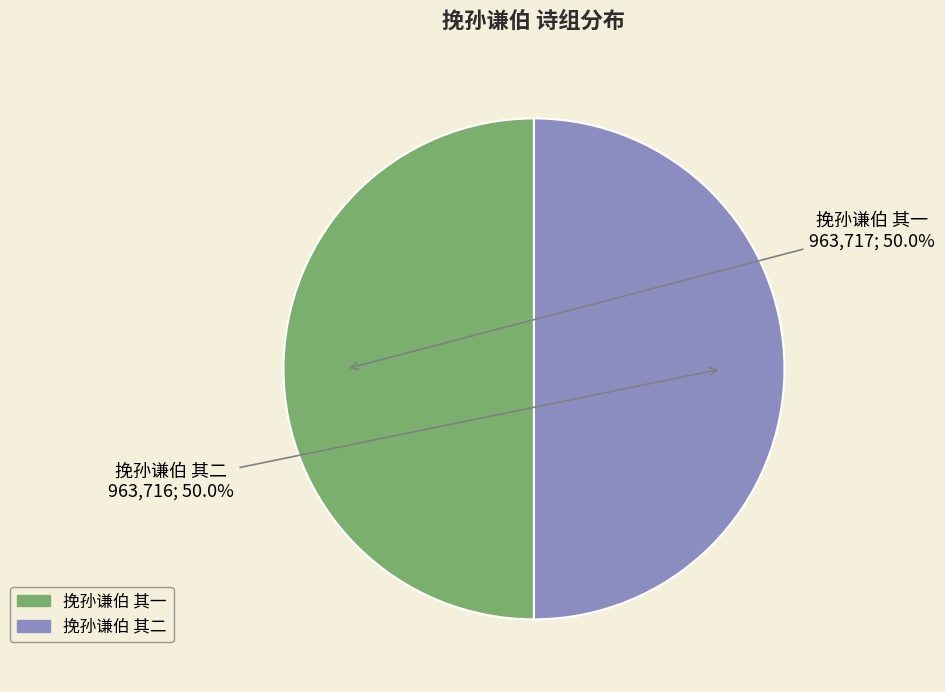

Is it true that 挽孙谦伯 其一 is 40% of the pie?

False